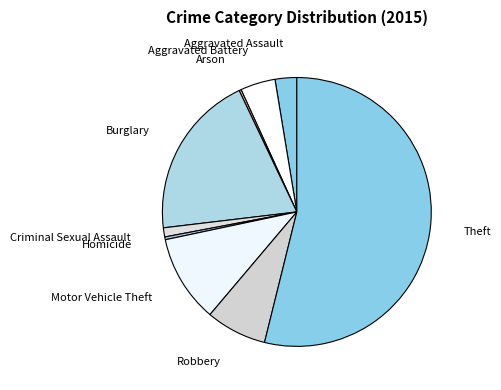

True or false: Motor Vehicle Theft accounts for 19% of the total.

False